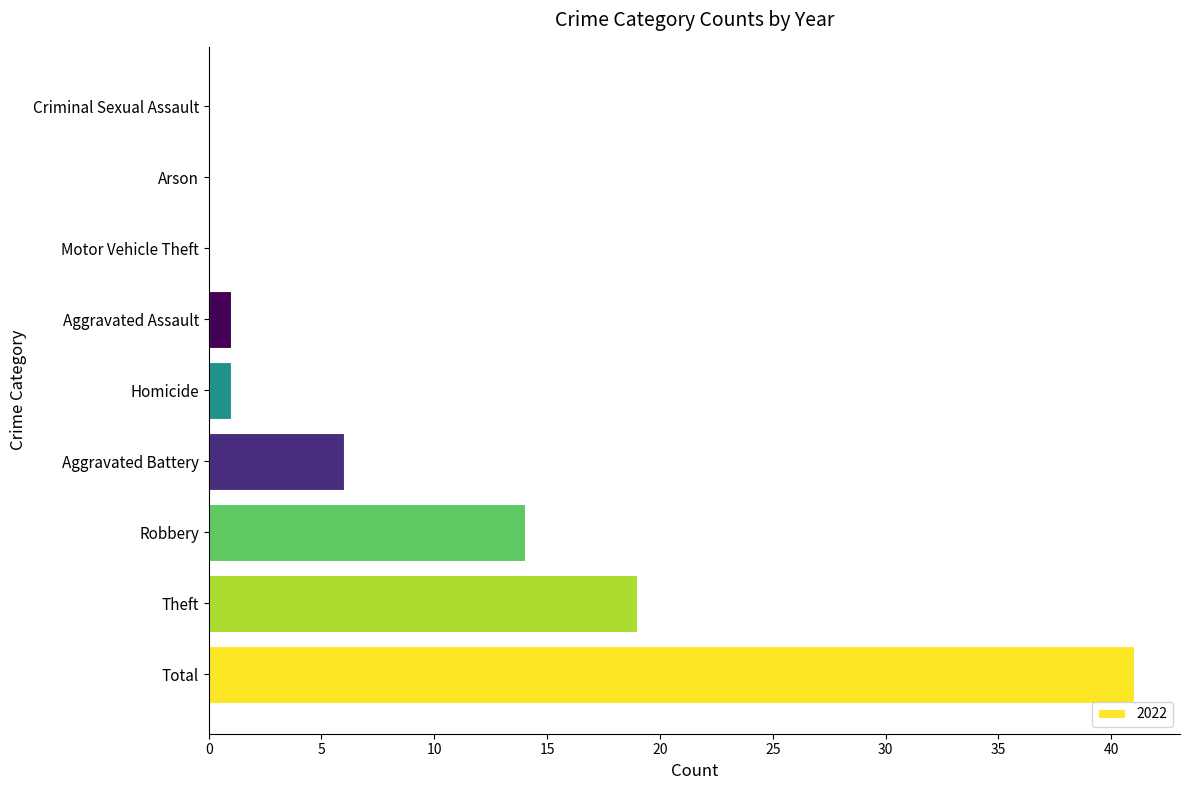

Count the number of categories in the chart.

9